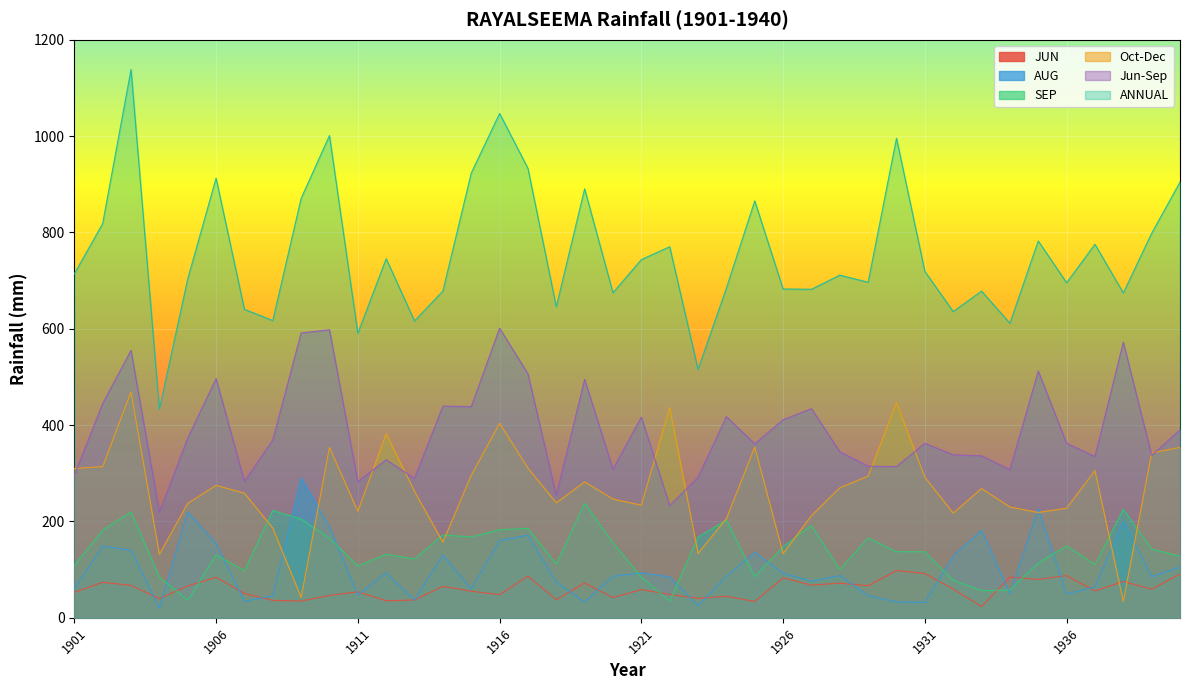

What is the sum of the JUN values at 1925 and 1930?

132.0